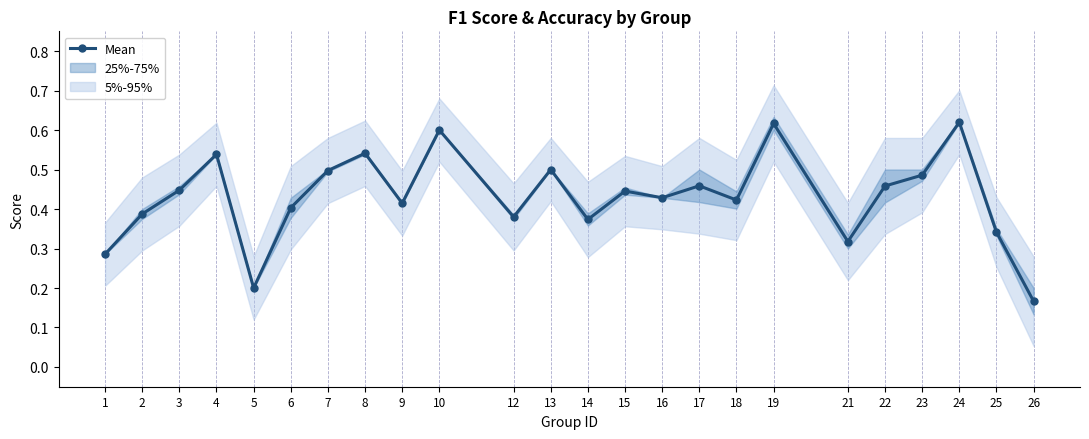

What is the maximum value shown in the chart?

0.6